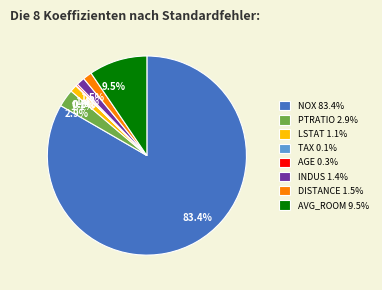

Does AVG_ROOM 9.5% account for over 50% of the chart?

No